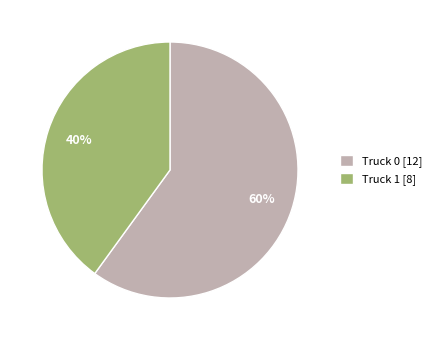

Is the sum of Truck 1 [8] and Truck 0 [12] greater than half?

Yes